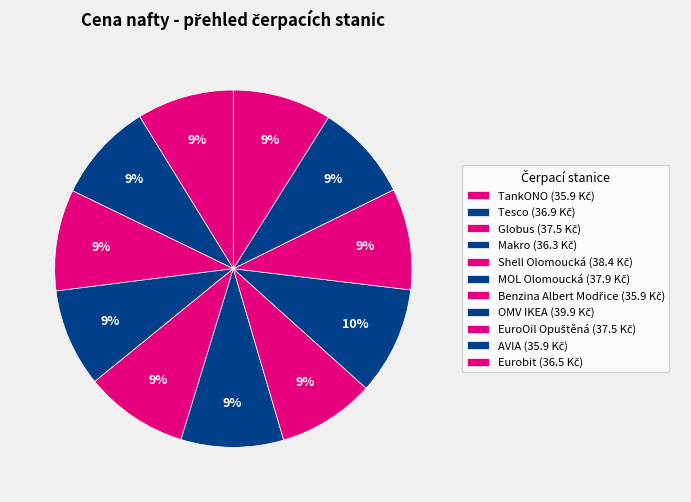

Does EuroOil Opuštěná represent more than half of the total?

No